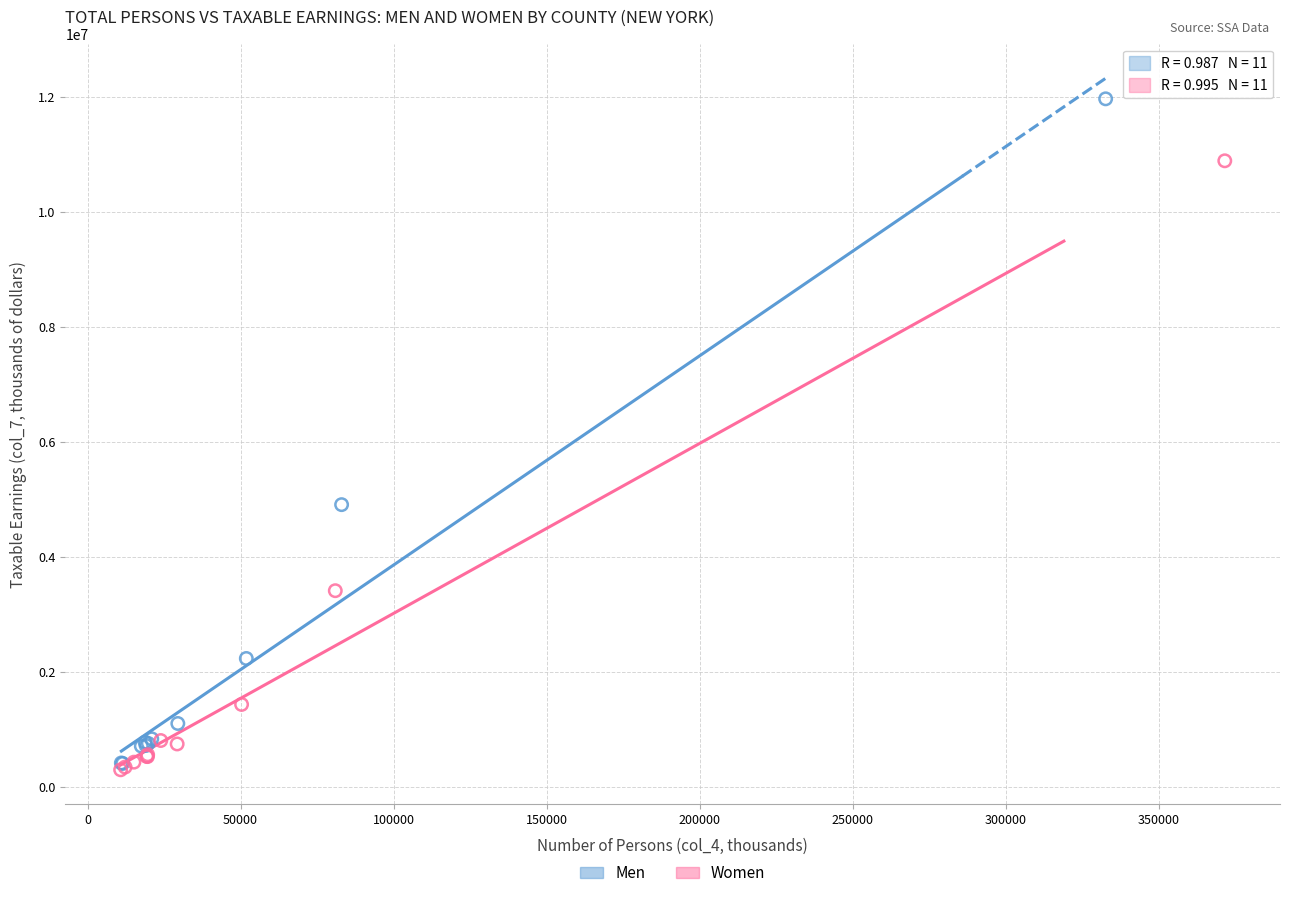

Which series contains the highest Y value?

Men